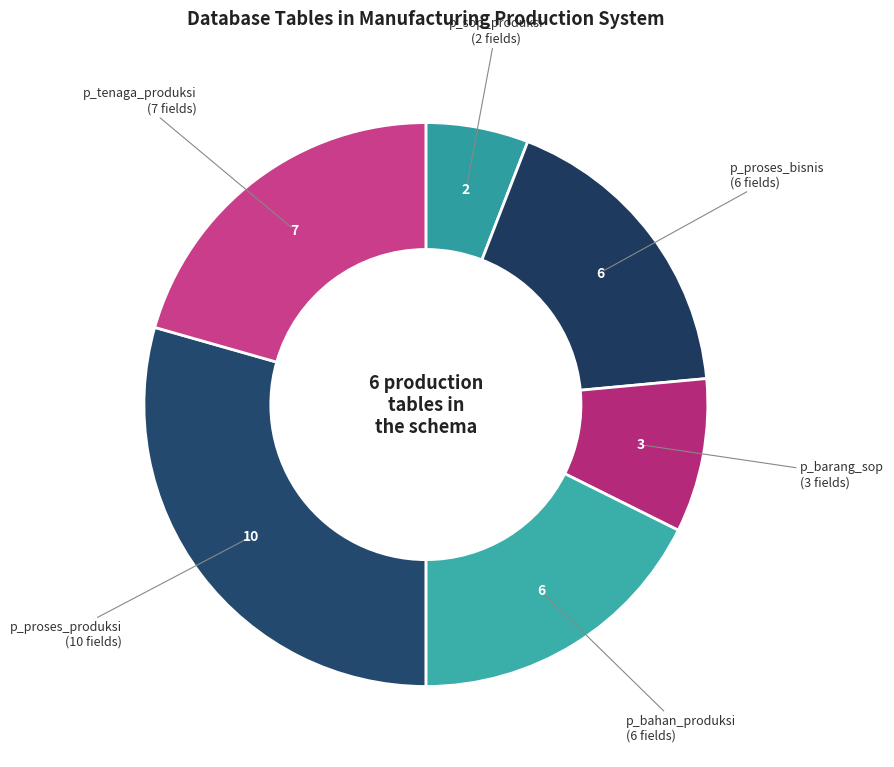

Which category has the smallest portion of the pie?

p_sop_produksi